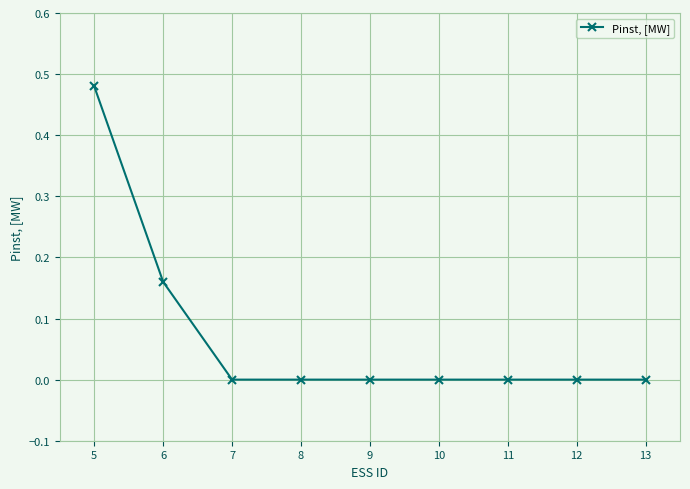

The chart shows a value of 0.2 at 13. True or false?

False